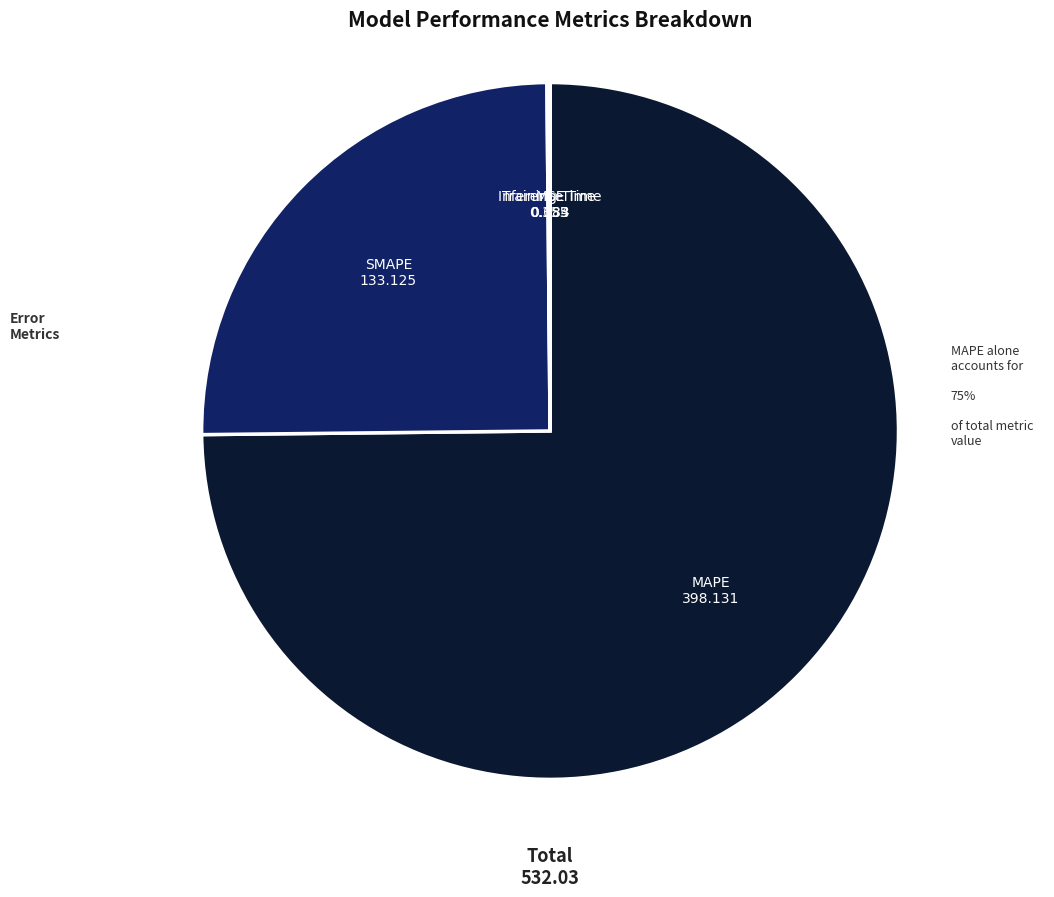

To the nearest percent, what is the average slice percentage?

20%